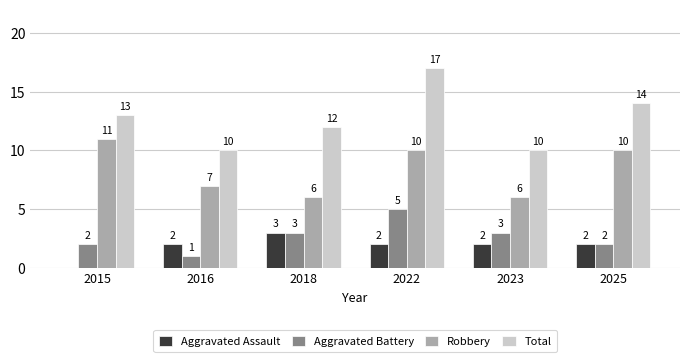

What value does the Aggravated Battery series have at 2022?

5